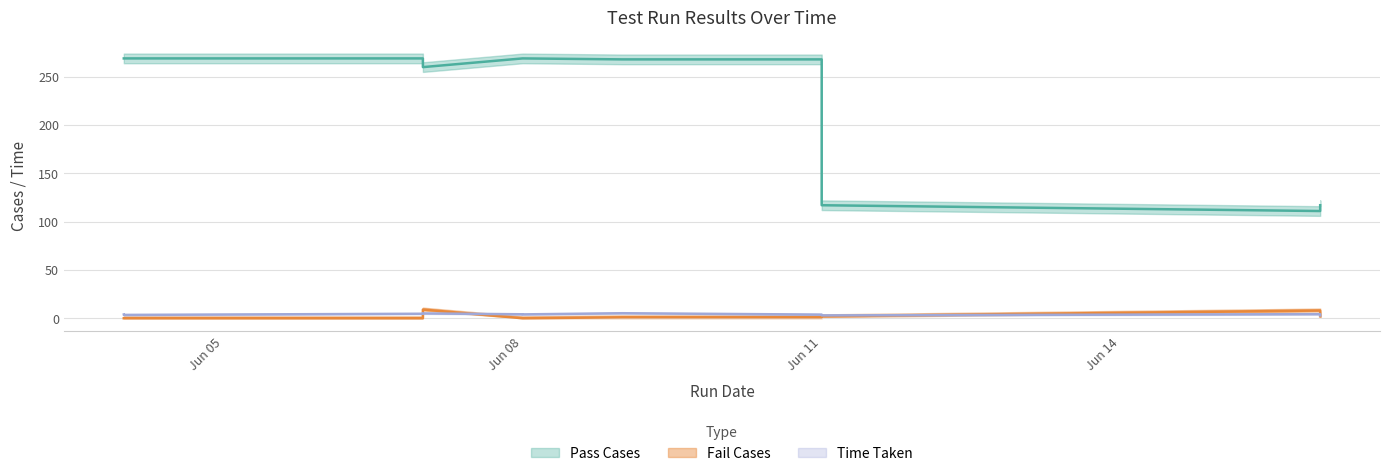

The value of Time Taken at 2021-06-04 is 1.2. True or false?

False